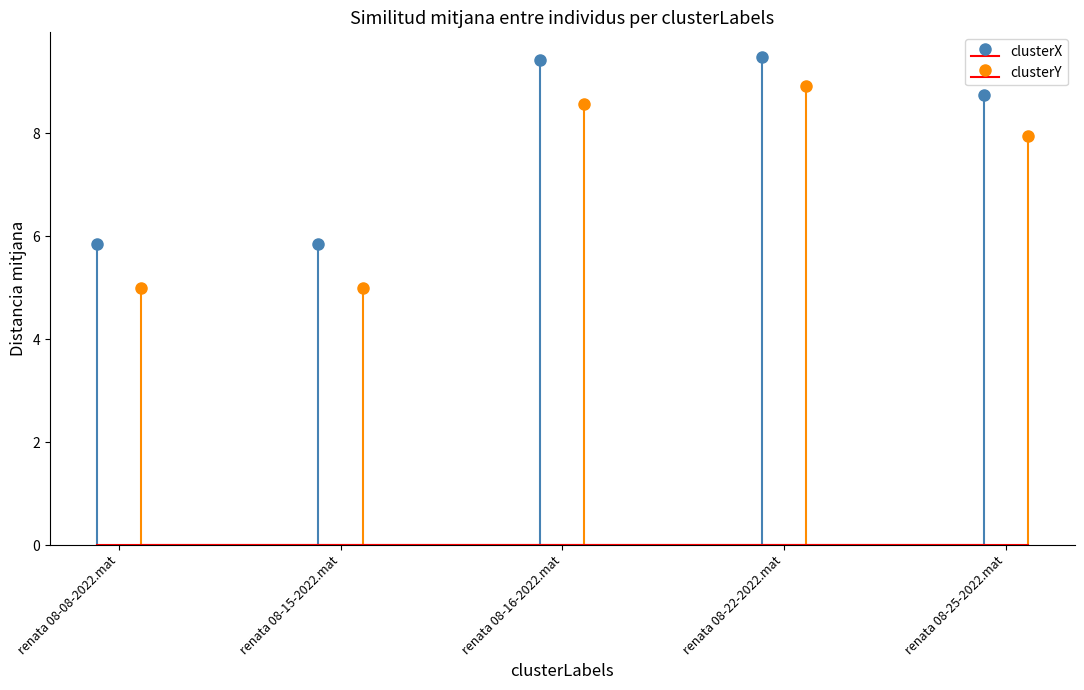

What position from the right is renata 08-08-2022.mat?

5